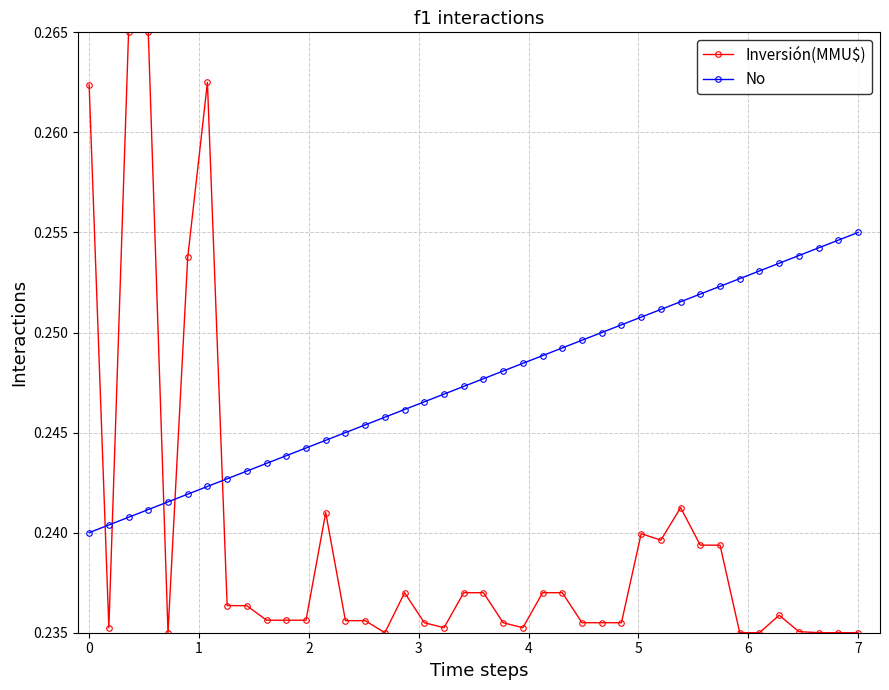

How many No values are between 0 and 1?

40